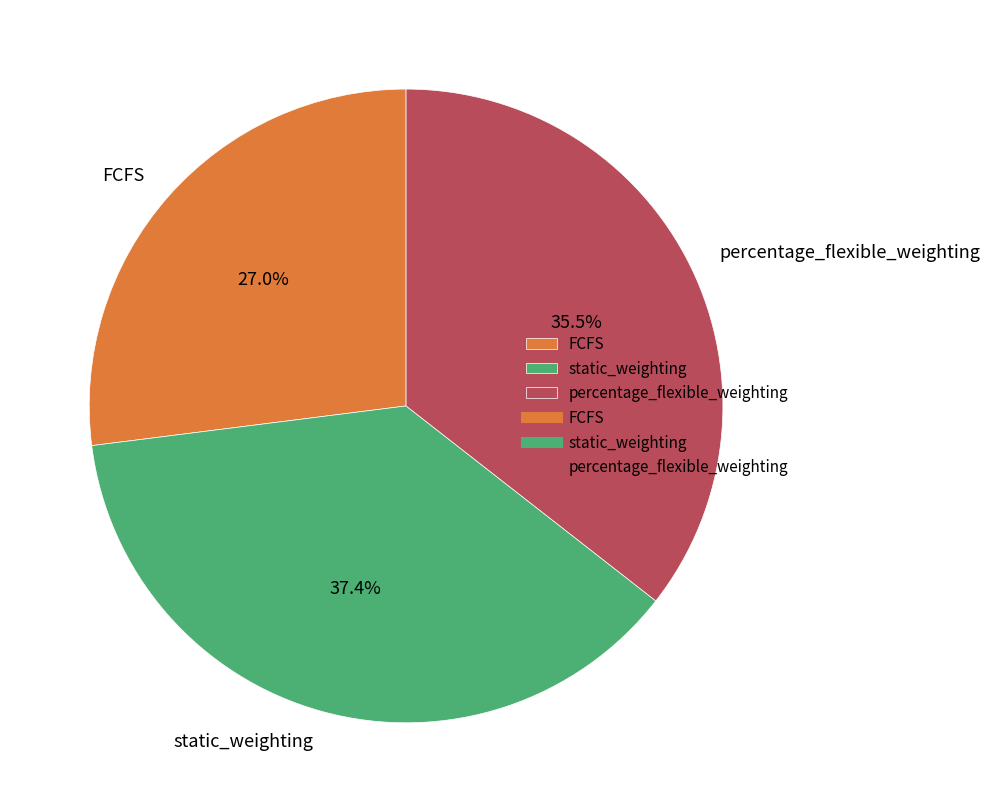

To the nearest percent, what portion does FCFS represent?

27%